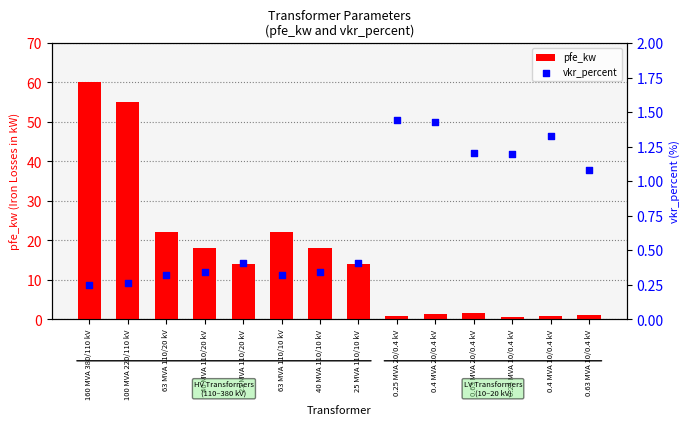

Which series contains the lowest Y value?

vkr_percent